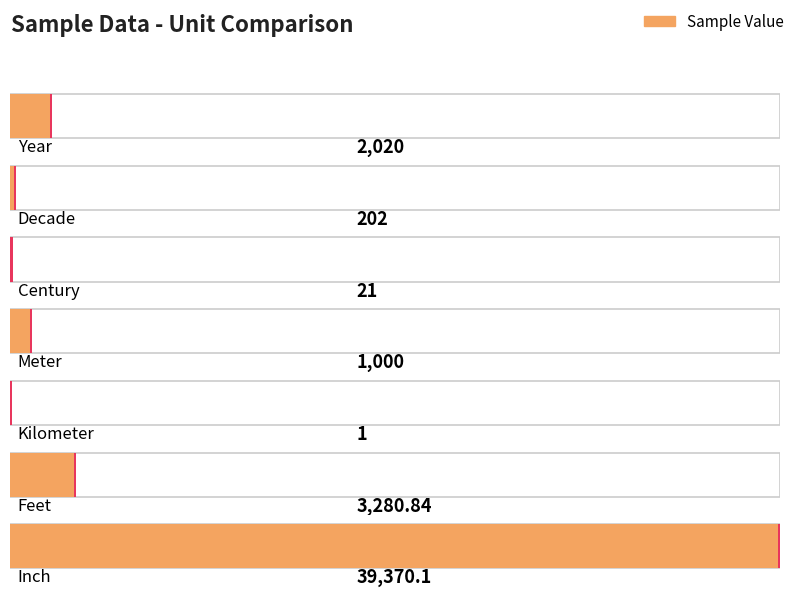

List the labels in order of value, smallest first.

Kilometer, Century, Decade, Meter, Year, Feet, Inch